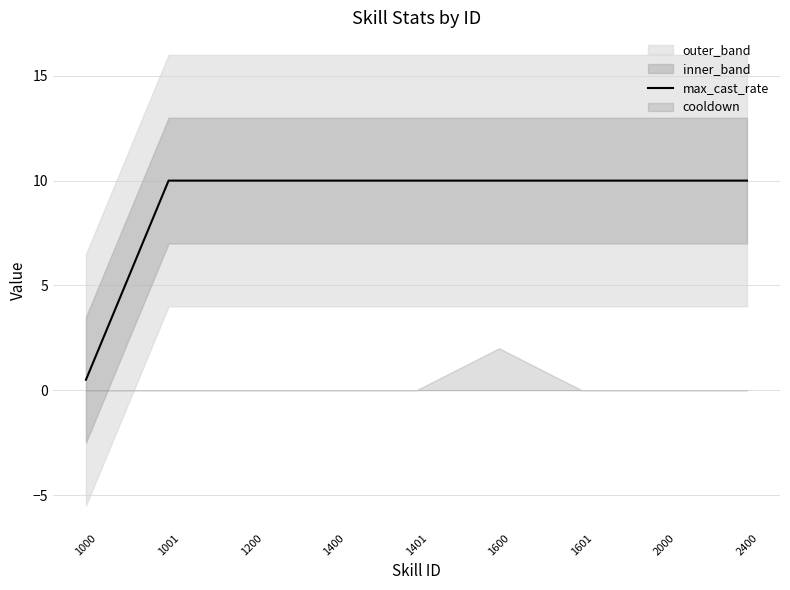

True or false: there are more than 1 points higher than both neighbors.

False